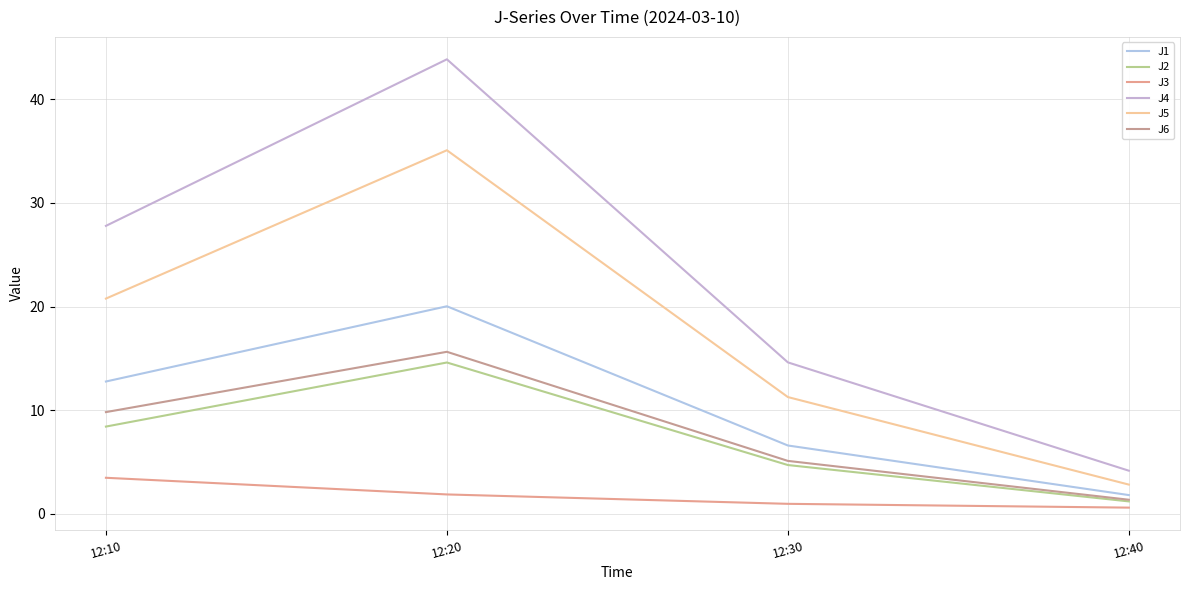

What is the sum of the J1 values at 12:40 and 12:10?

14.6